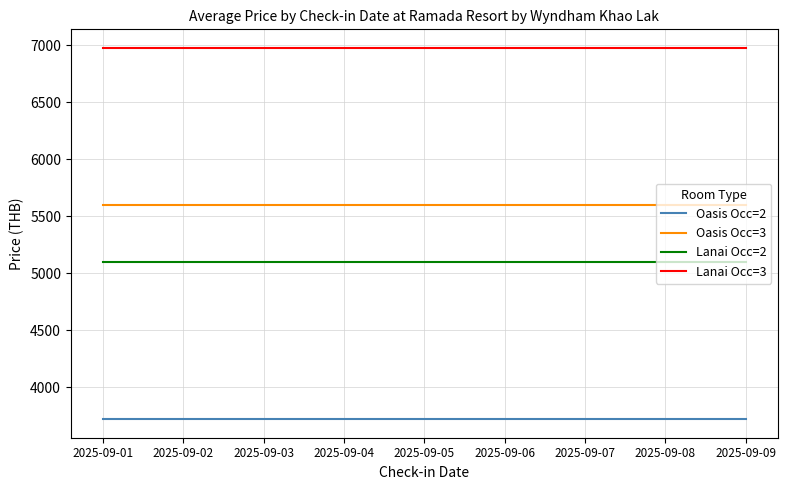

True or false: Oasis Occ=3 and Lanai Occ=2 intersect in this chart.

False